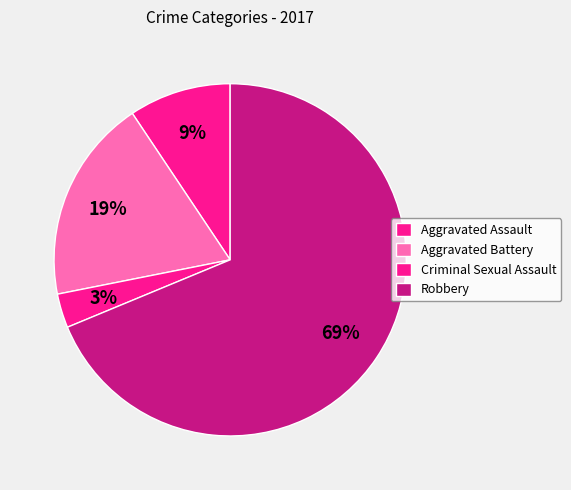

What percentage is the Aggravated Assault slice, to the nearest percent?

9%